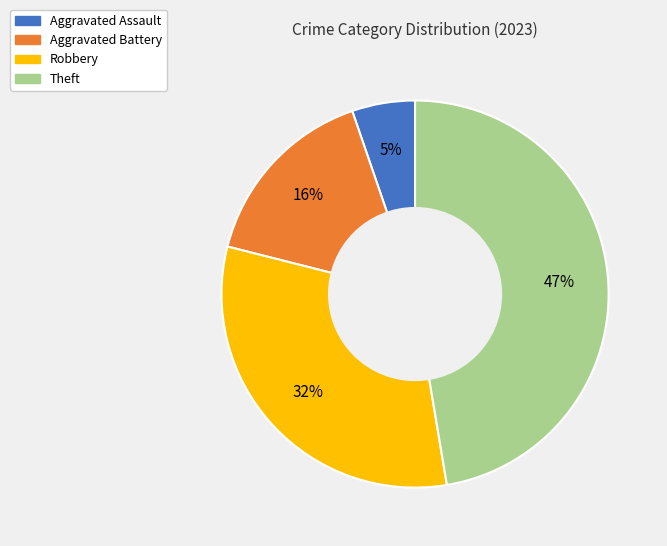

Does any single category account for the majority?

No